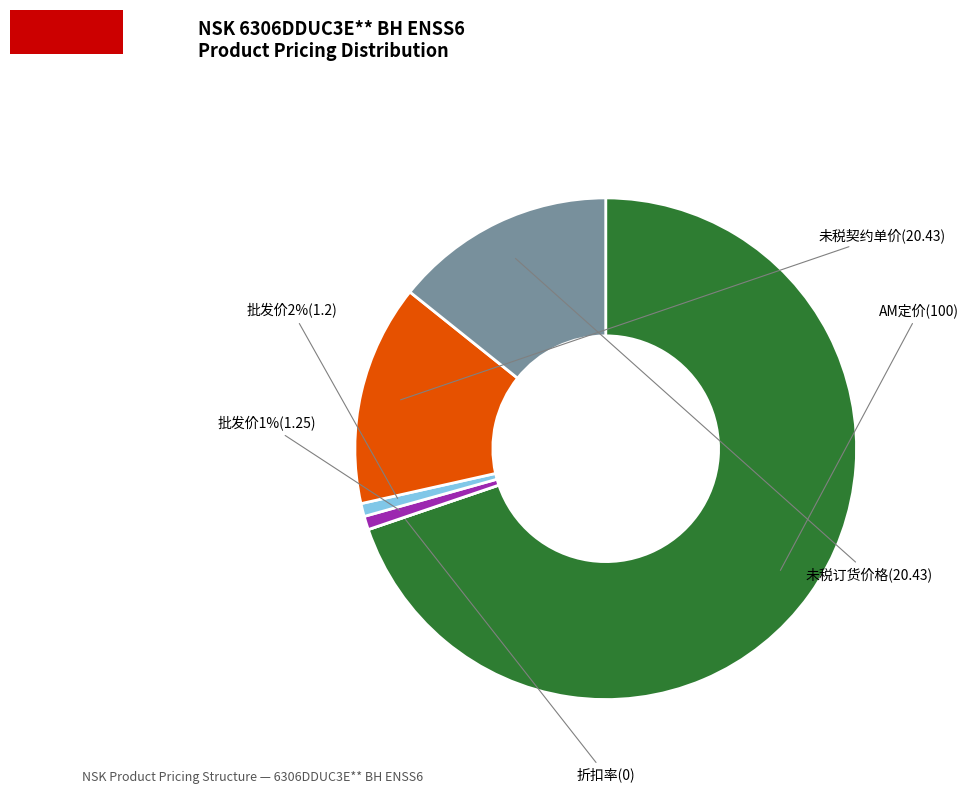

True or false: 未税订货价格(20.43) accounts for 14% of the total.

True